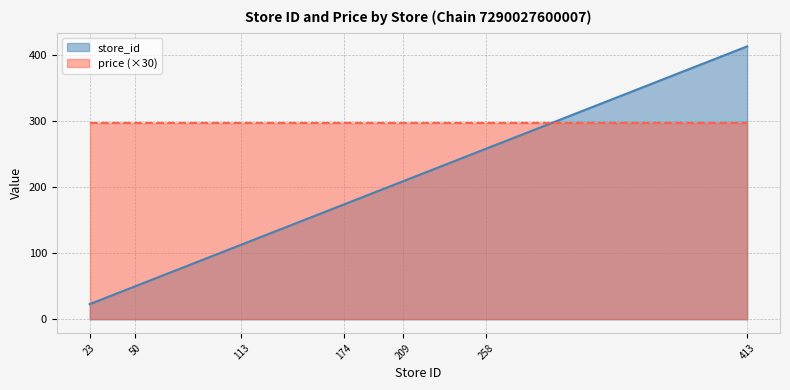

True or false: there are more than 1 points higher than both neighbors.

False